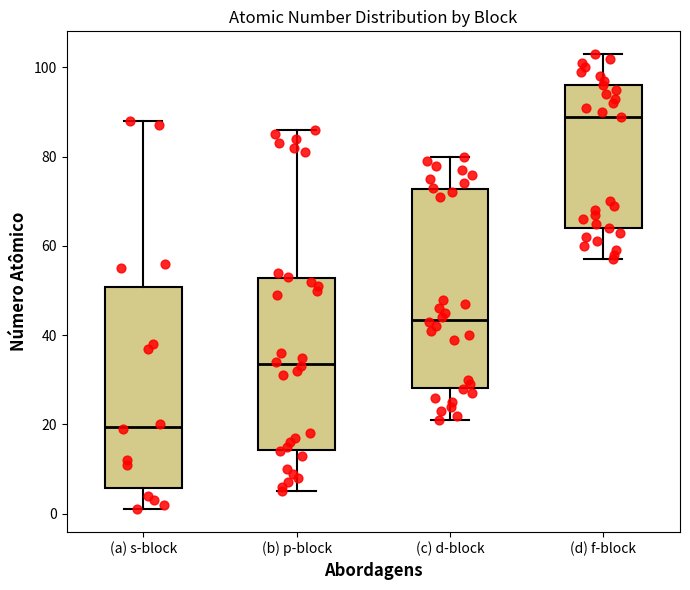

Where is the upper edge of the box for (d) f-block on the y-axis? The values are not printed on the chart, so give them approximately, as read against the axis.

96